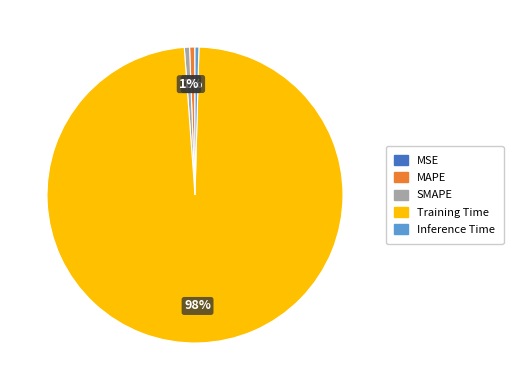

To the nearest percent, what portion does Training Time represent?

98%